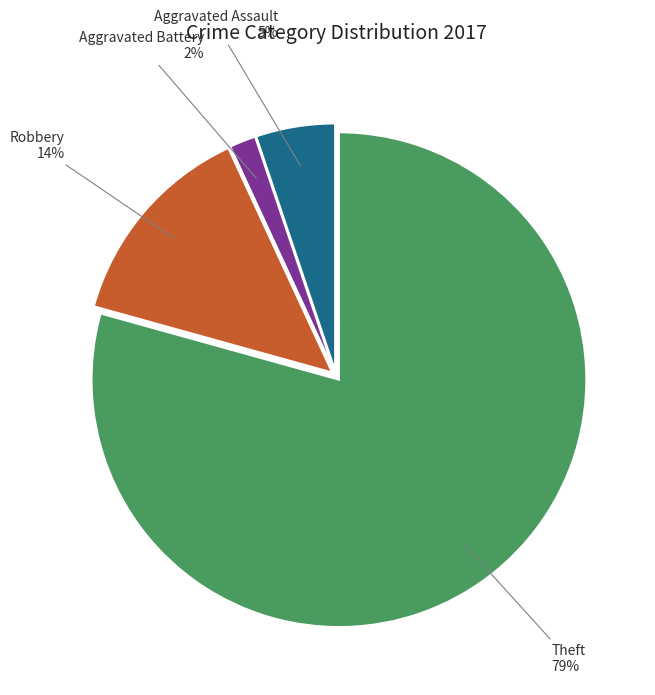

Which slice represents more than half of the pie?

Theft